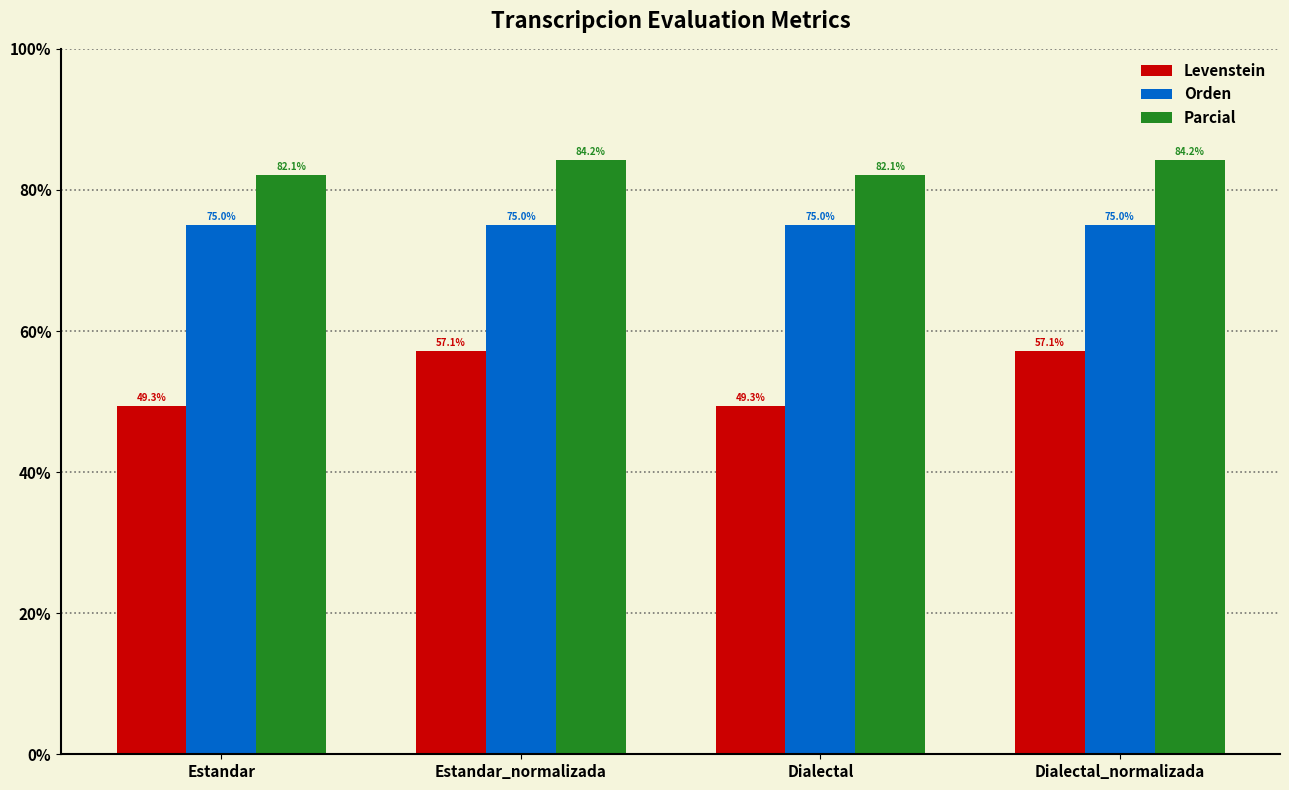

How many data points does each series have?

4